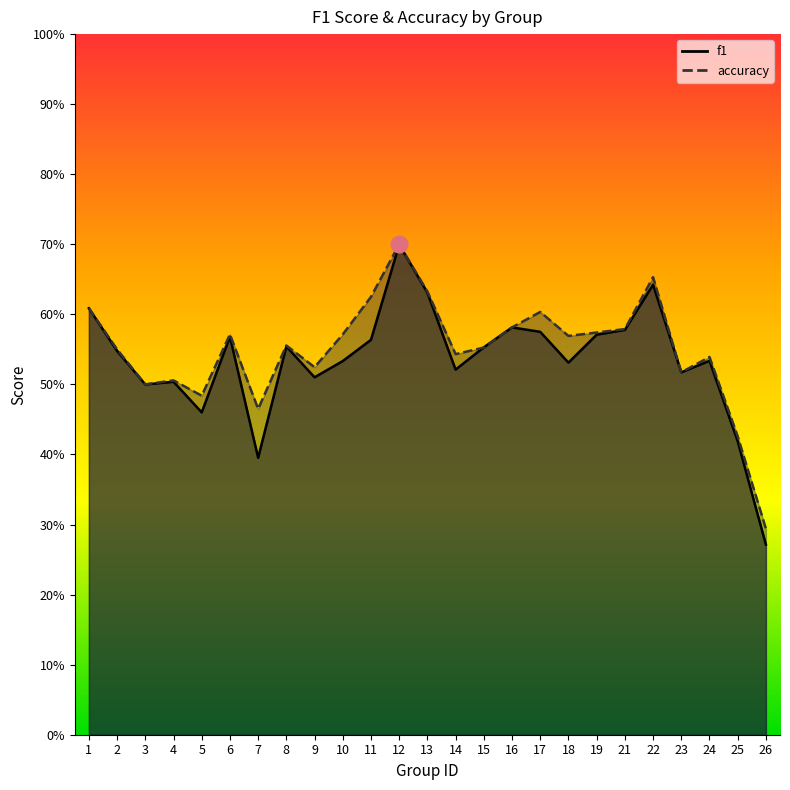

At how many categories does at least one series exceed 0?

25